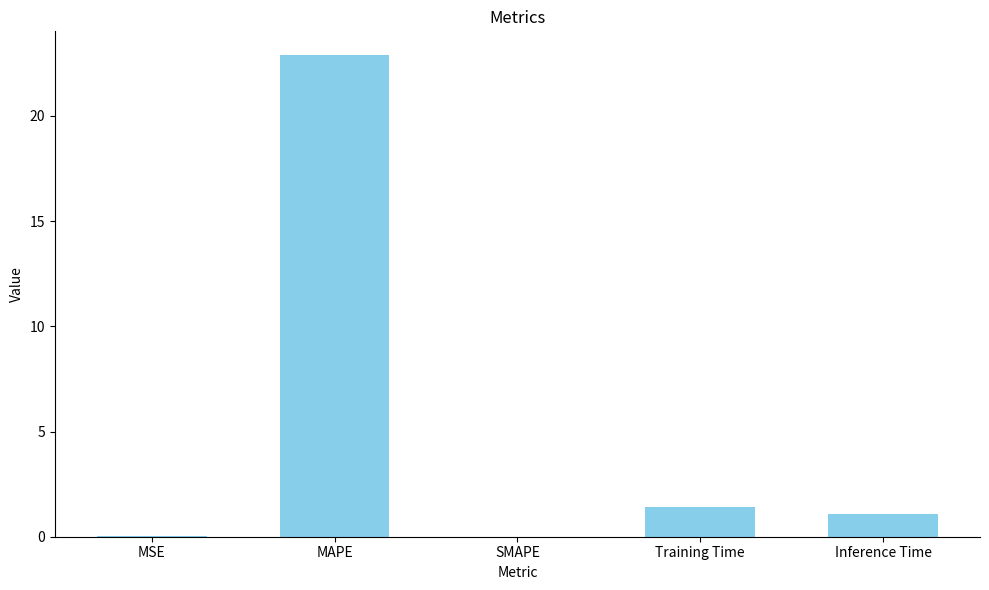

The chart shows a value of 0.0 at SMAPE. True or false?

True